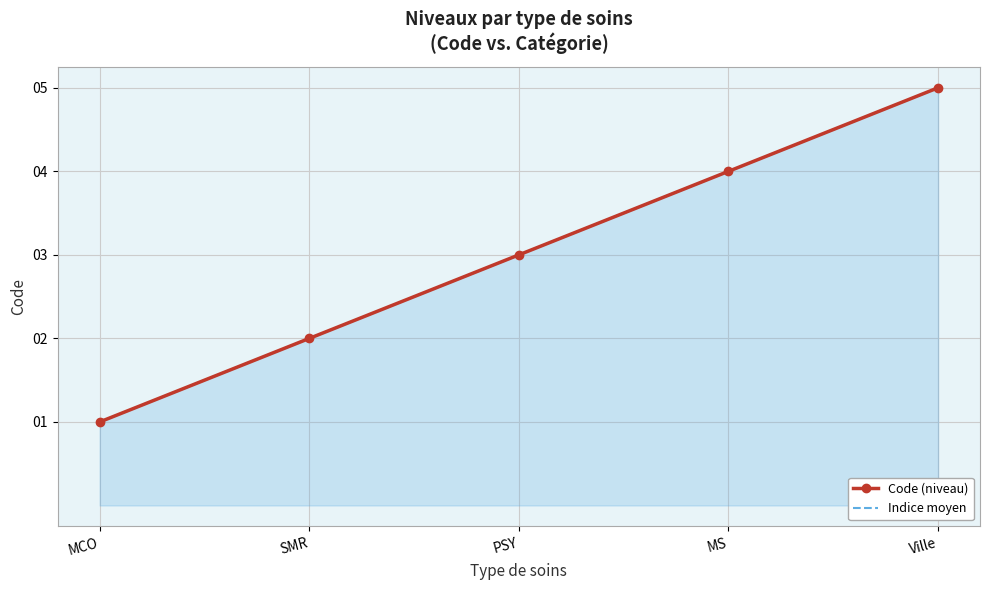

What is the label of the 2nd point from the right?

MS